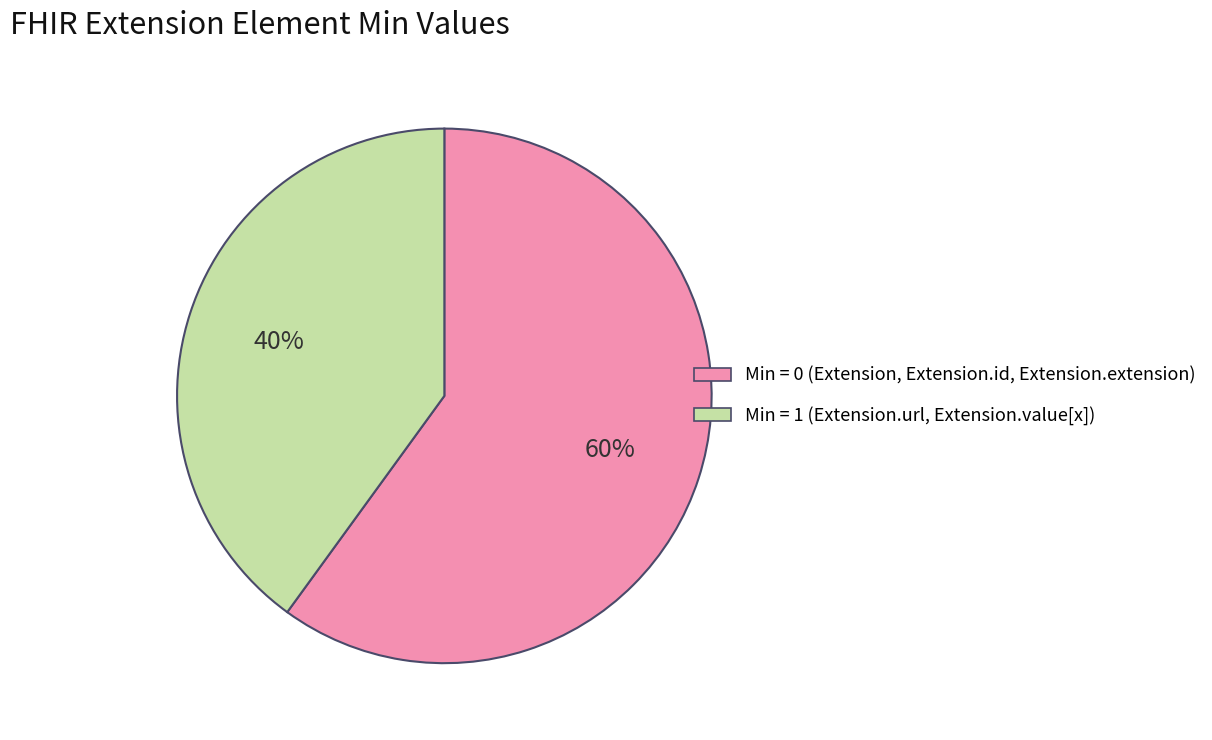

Count the number of slices in the pie.

2